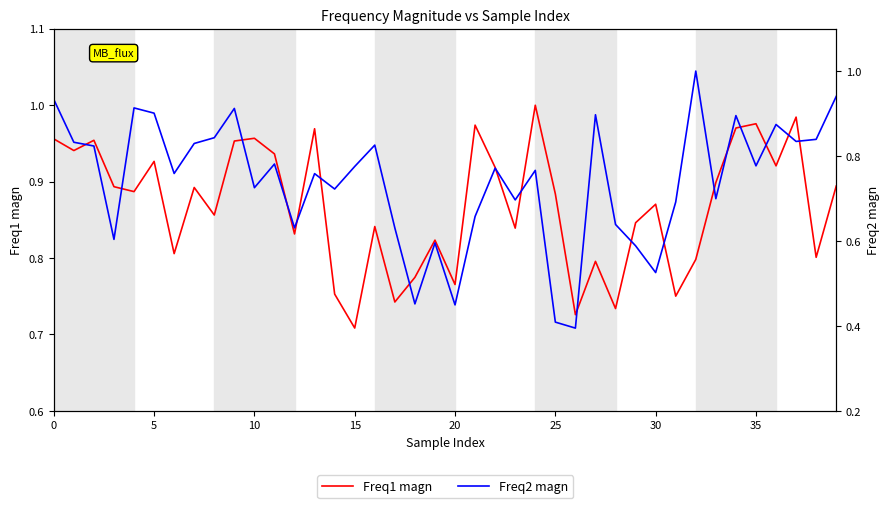

Which category has the highest value across all series?

32